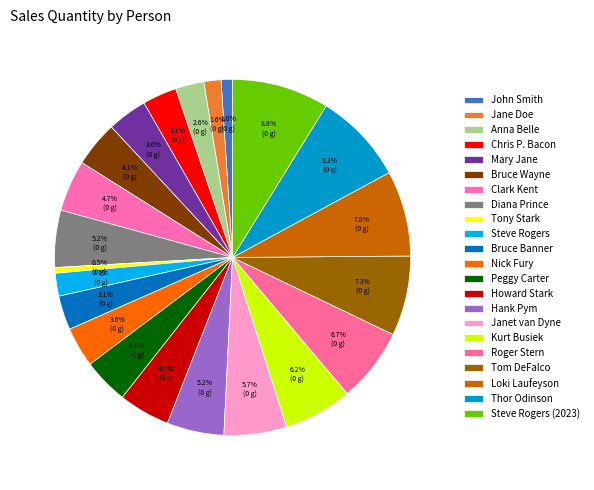

Approximately how many times larger is the value at Howard Stark compared to Nick Fury?

1.3